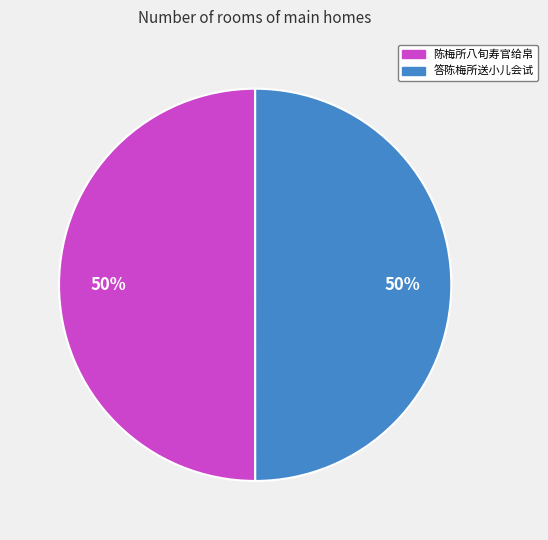

To the nearest percent, what is the combined percentage of 陈梅所八旬寿官给帛 and 答陈梅所送小儿会试?

100%